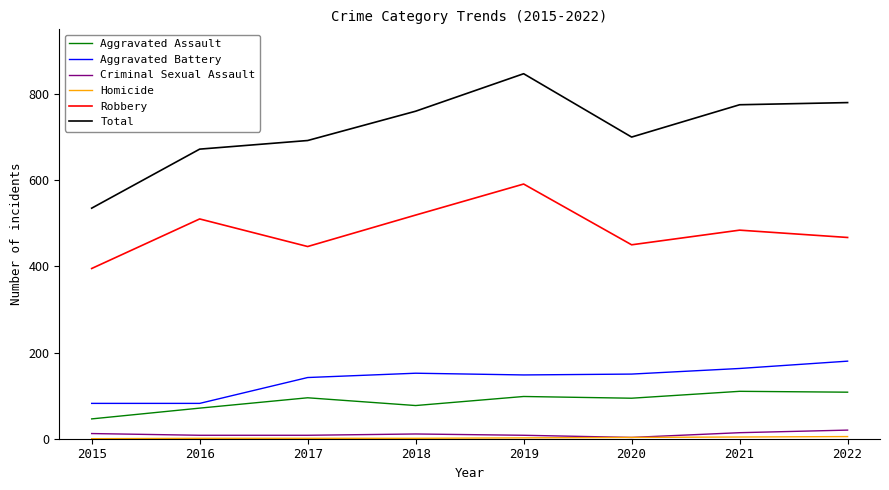

At which label does Robbery reach its peak?

2019